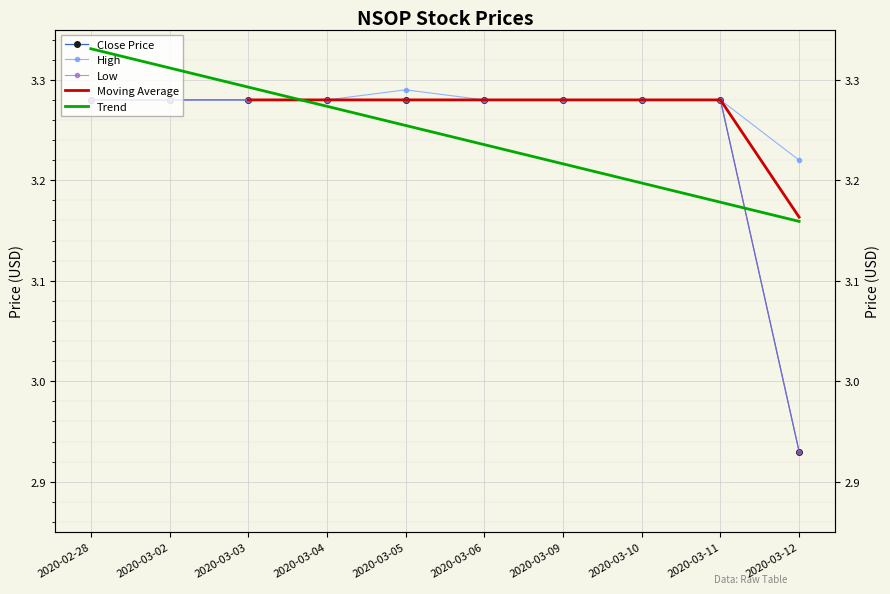

At which category does the chart reach its peak across all series?

2020-03-05